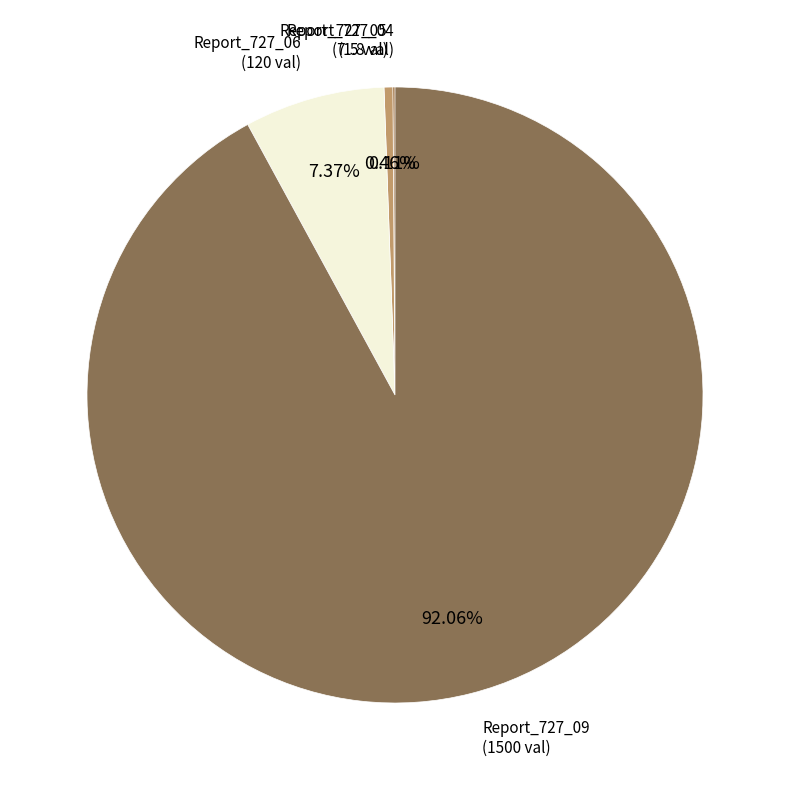

Is there any slice that represents more than half of the pie?

Yes